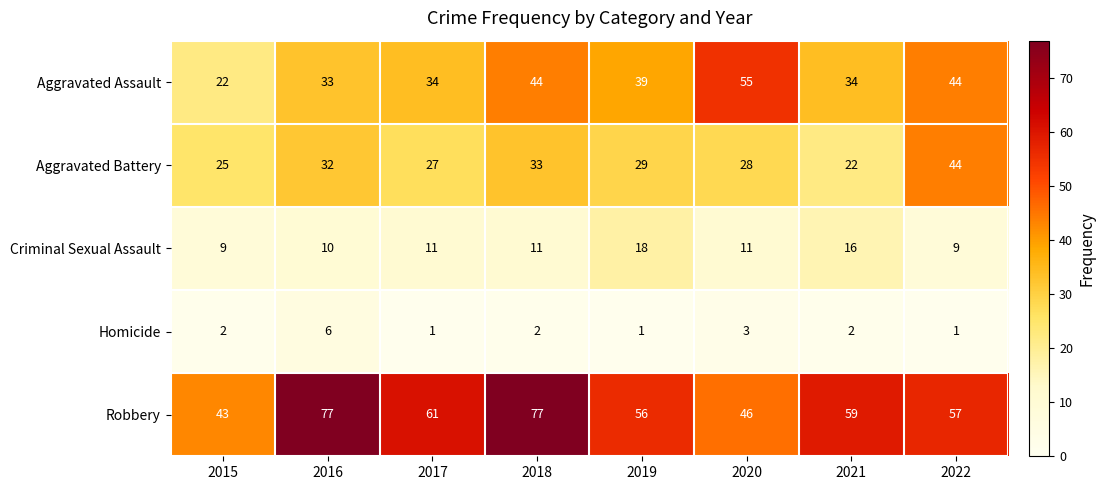

At which category is the sum across all series the highest?

2018